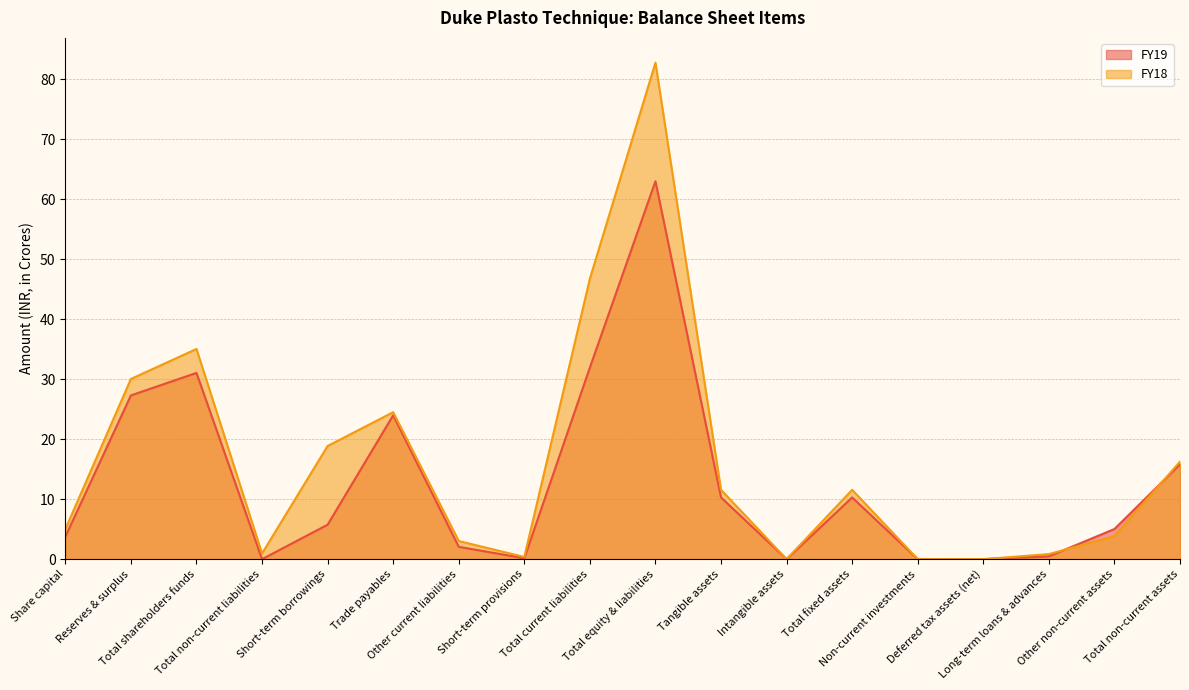

What is the label of the 1st point from the left?

Share capital